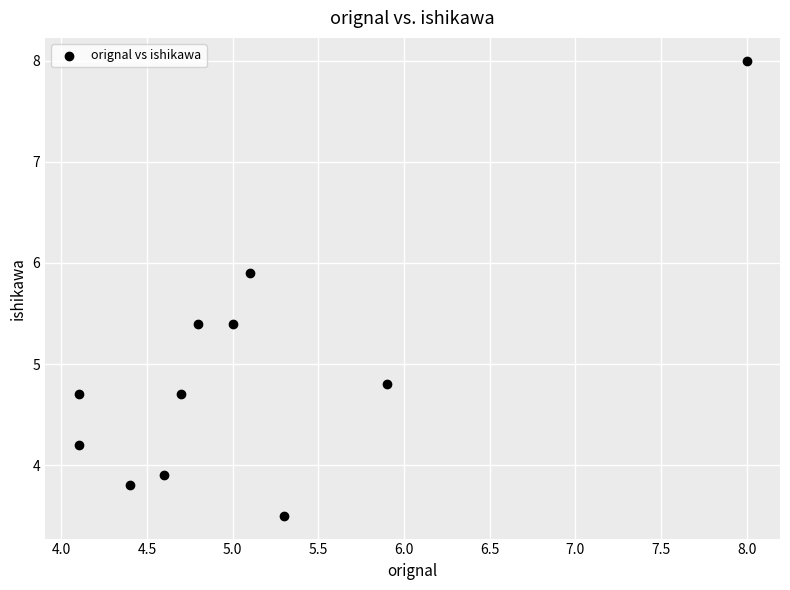

What is the average Y value?

4.9